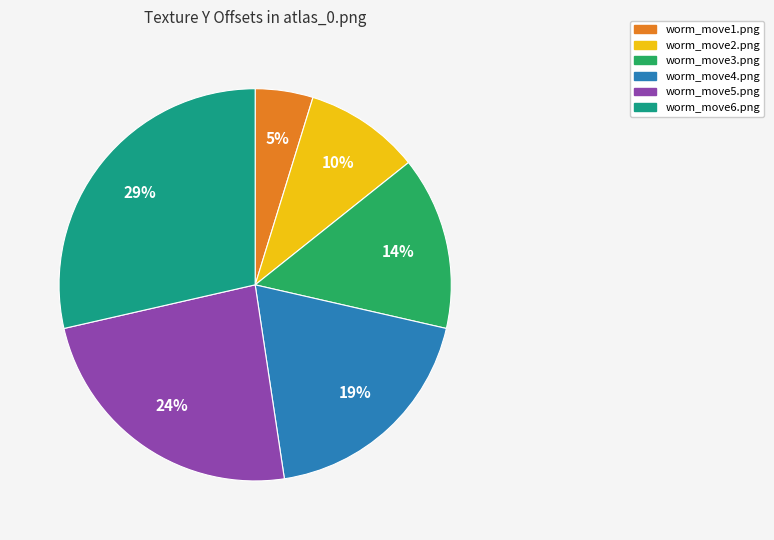

To the nearest percent, what is the difference between the largest and smallest slice percentages?

29%